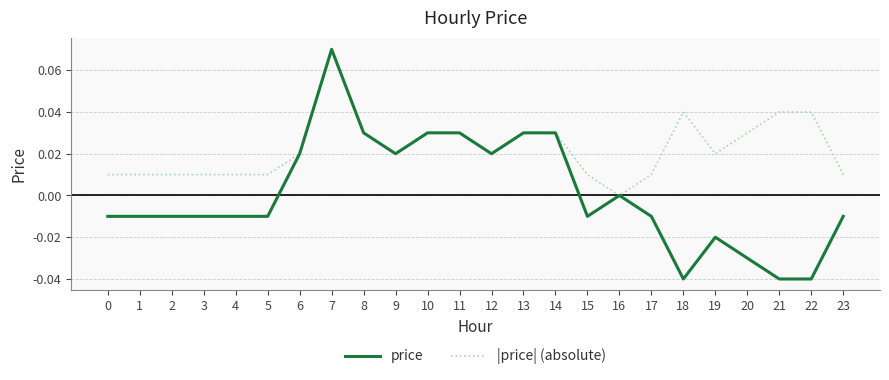

Between 14 and 20, which series saw the biggest shift?

price